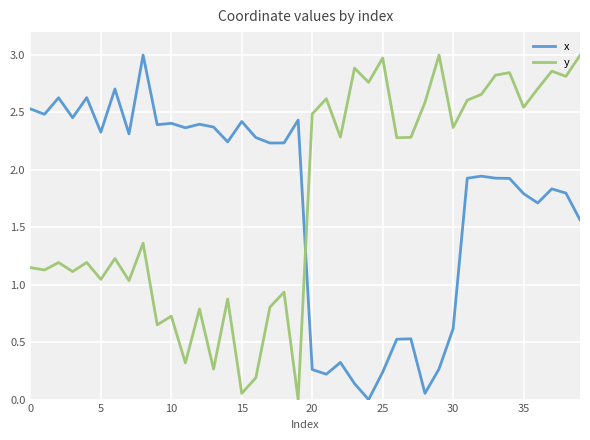

What is the difference between the maximum and minimum values in the x series?

3.0